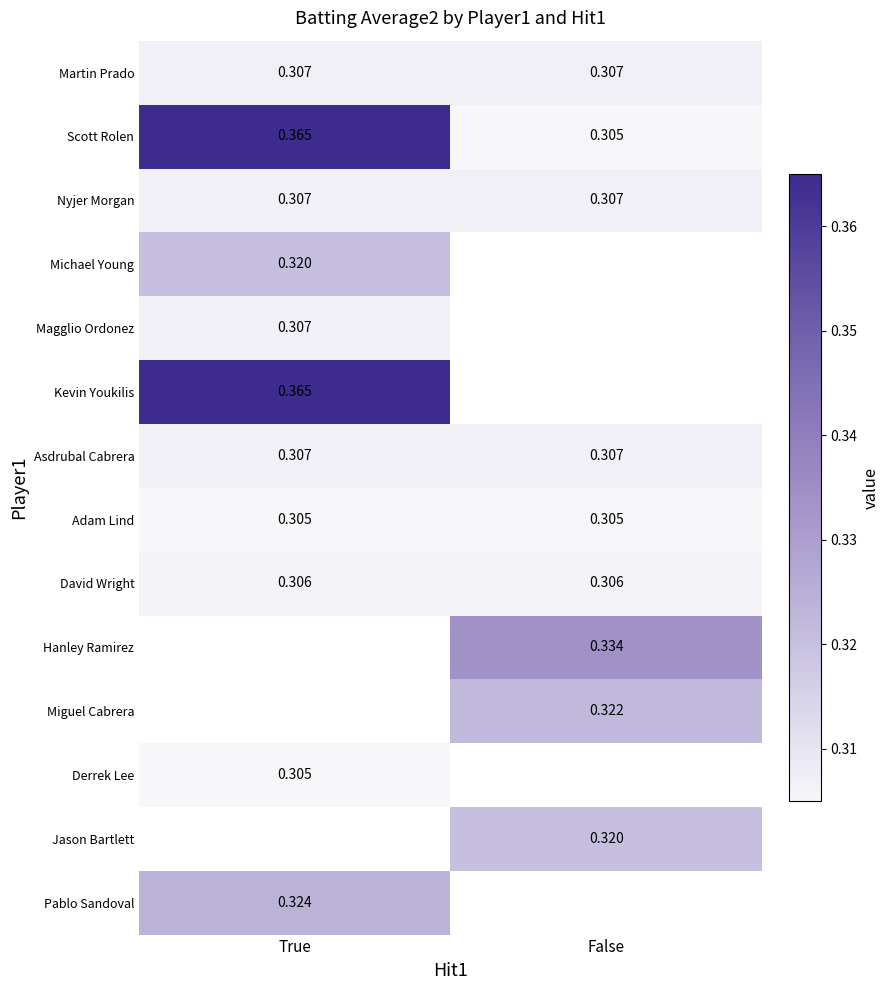

Between False and True, which is larger?

False